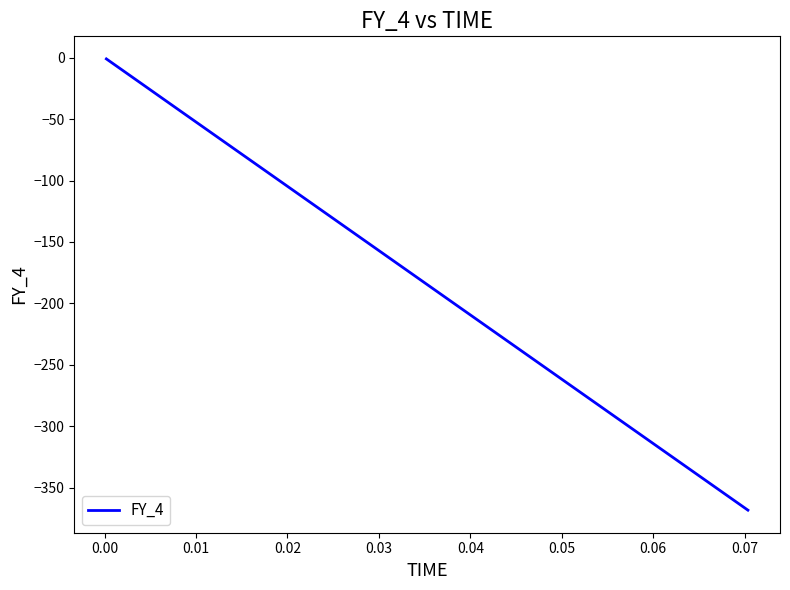

What is the smallest value displayed?

-368.2